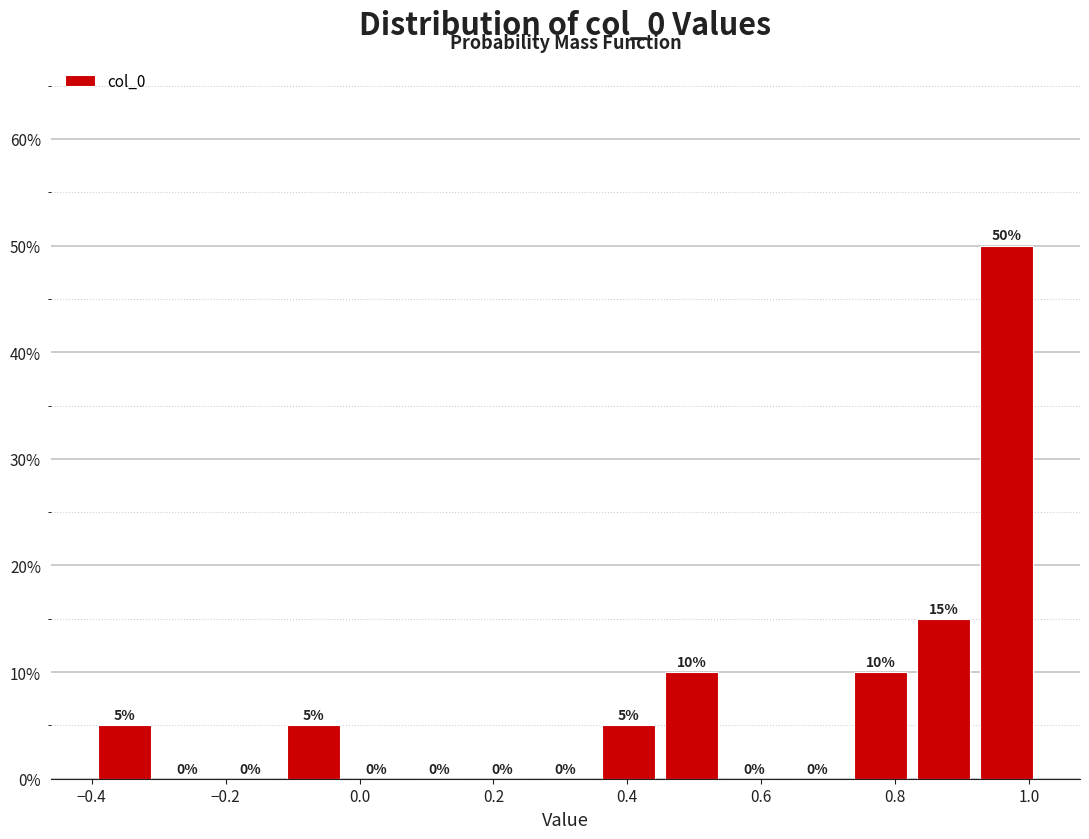

Reading left to right, list every bar in this chart as the range it spans on the x-axis followed by its height. The bar edges are not printed on the chart, so give them approximately, as read against the axis.

-0.40 to -0.30: 5
-0.30 to -0.22: 0
-0.22 to -0.12: 0
-0.12 to -0.02: 5
-0.02 to 0.08: 0
0.08 to 0.16: 0
0.16 to 0.26: 0
0.26 to 0.36: 0
0.36 to 0.44: 5
0.44 to 0.54: 10
0.54 to 0.64: 0
0.64 to 0.74: 0
0.74 to 0.82: 10
0.82 to 0.92: 15
0.92 to 1.02: 50